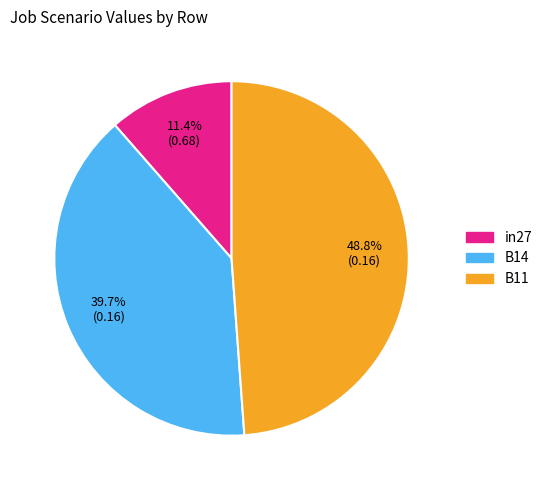

Between B11 and B14, which is larger?

B11